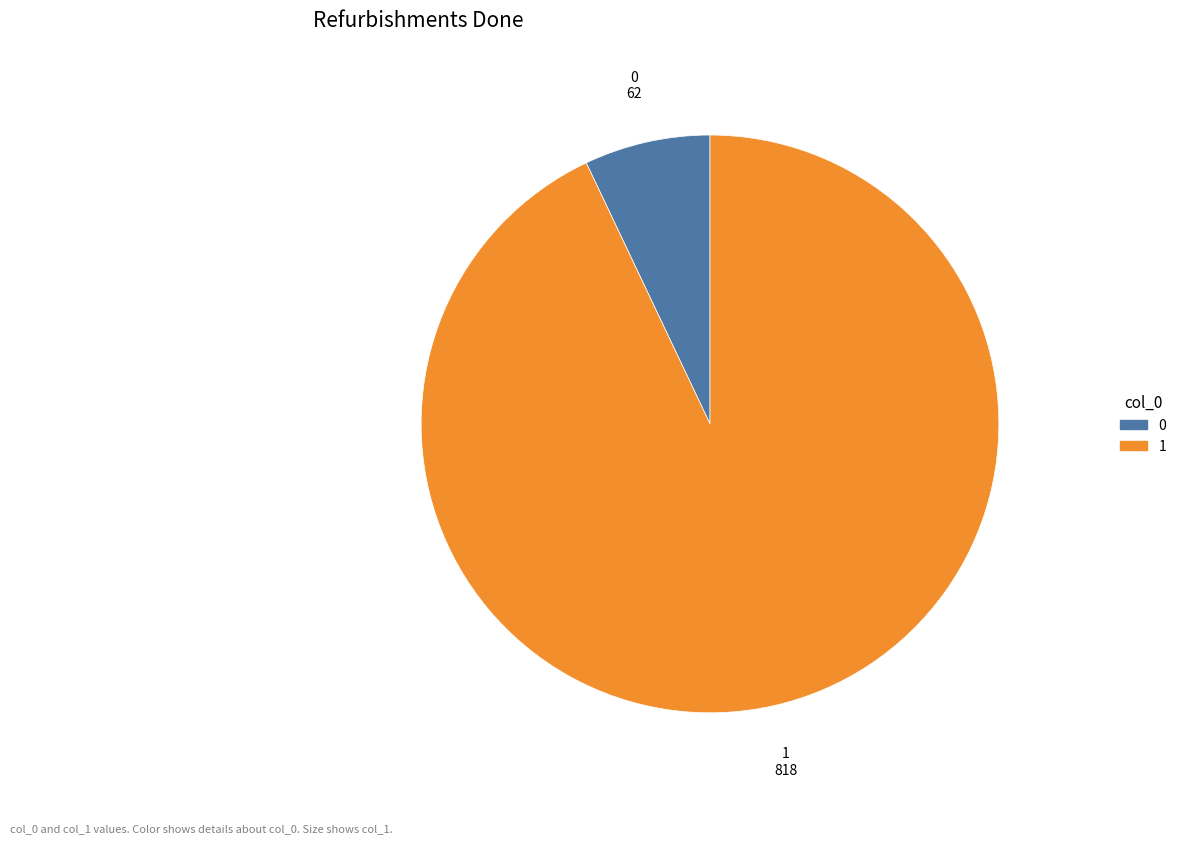

Approximately how many times larger is the value at 1 compared to 0?

13.2